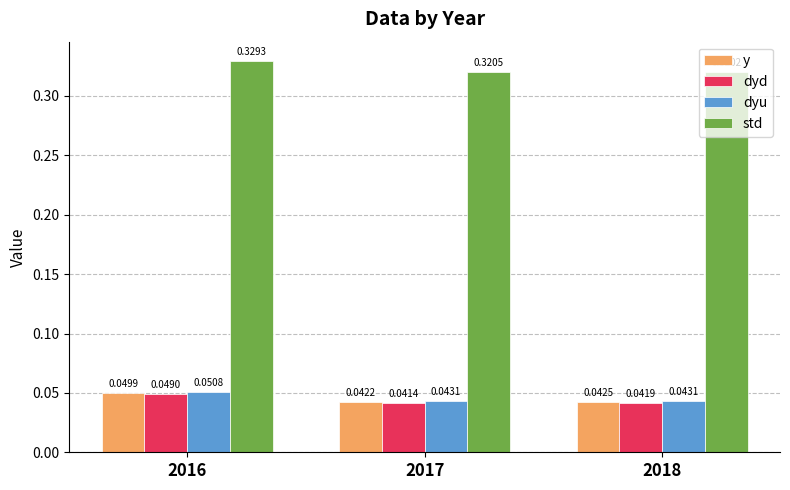

What is the total value across all series at 2016?

0.5